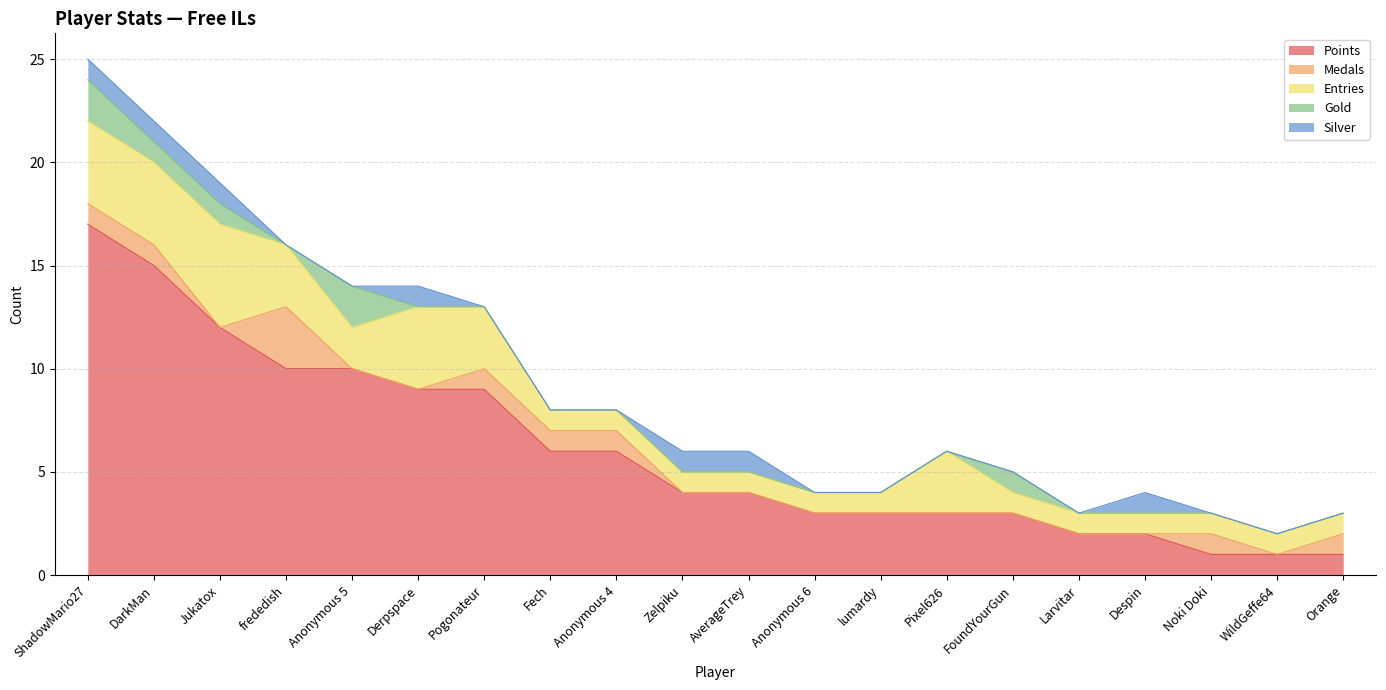

The value of Gold at Larvitar is 0. True or false?

True